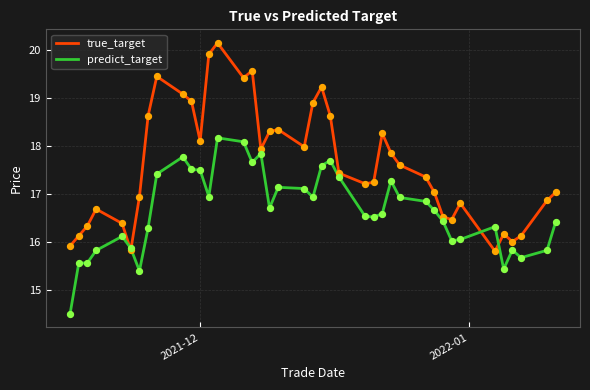

Which series has the largest total across all categories?

true_target